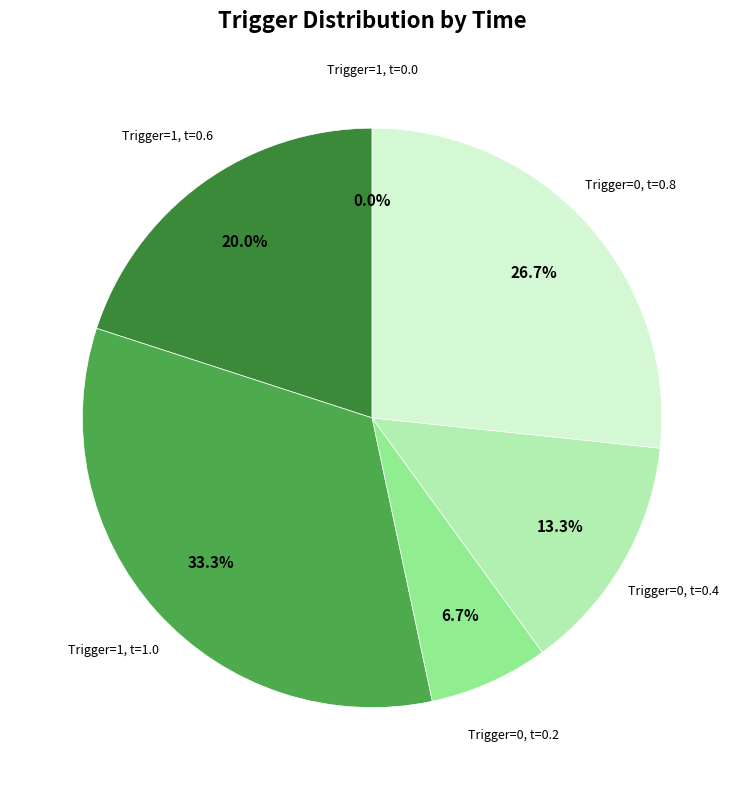

Count the number of slices in the pie.

3